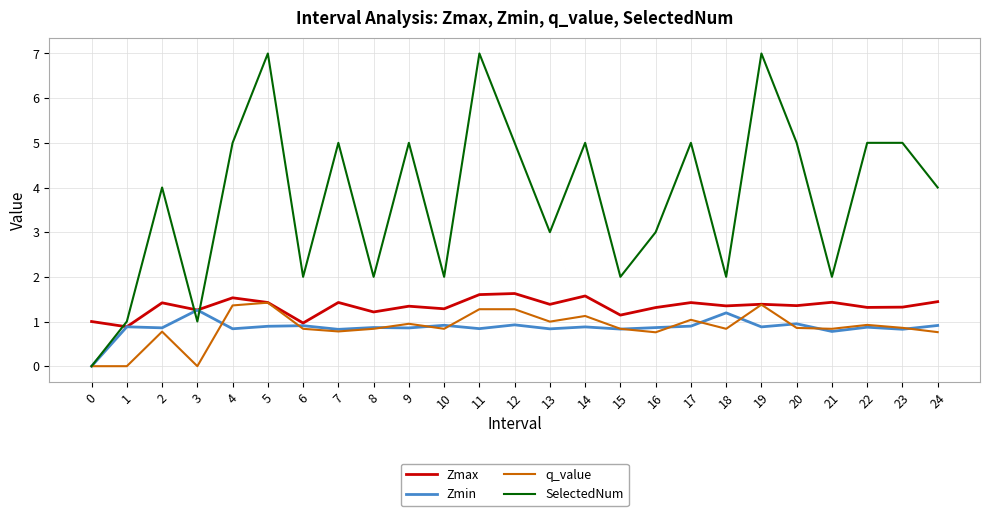

True or false: Zmin has a value of 0.9 at 8.

True